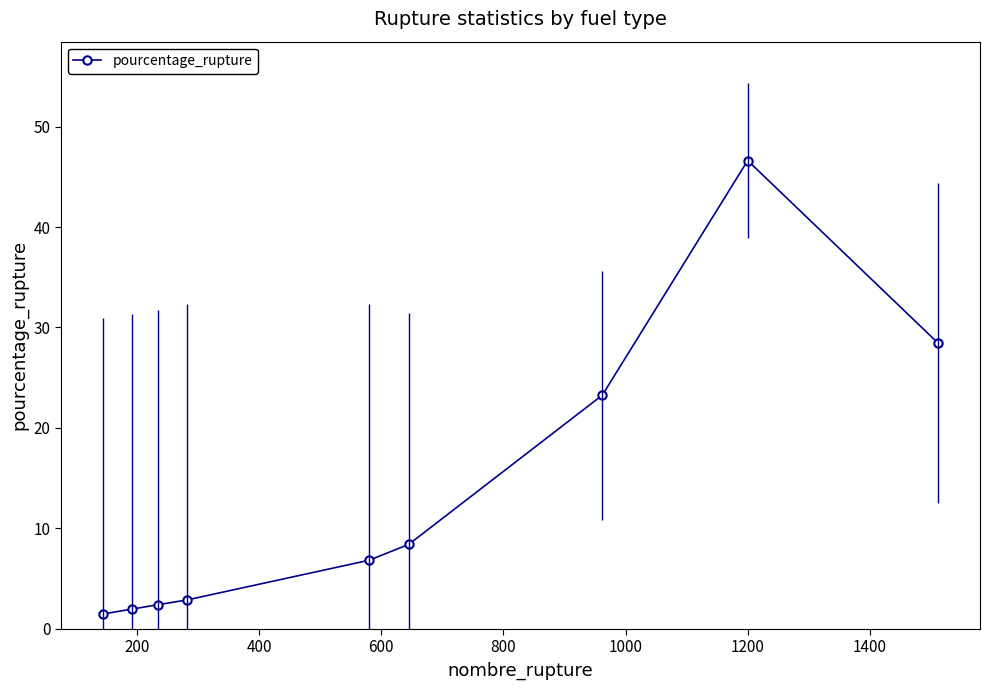

True or false: the data has more than 0 interior local peaks.

True